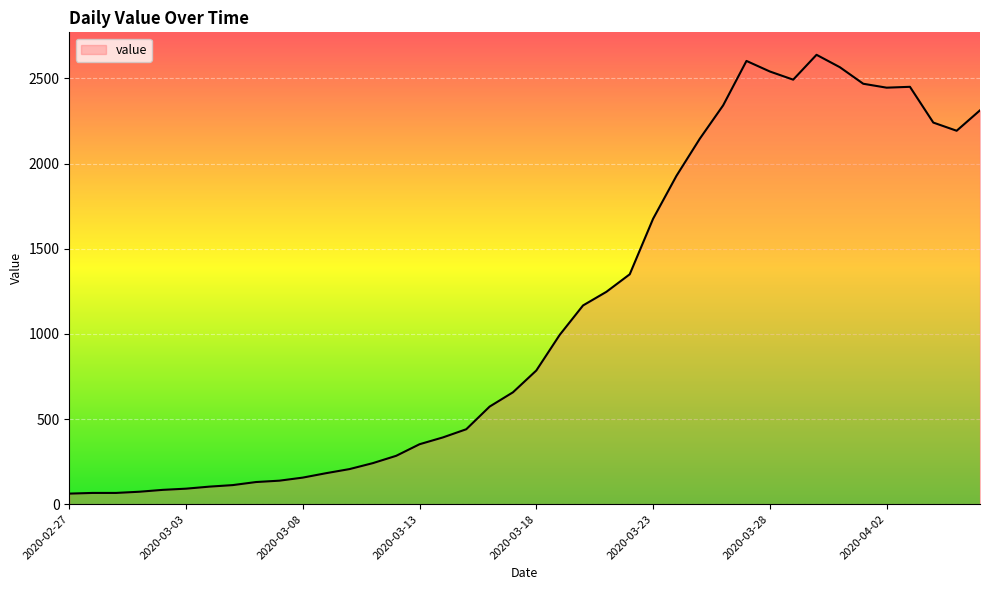

How many distinct data groups are displayed?

1